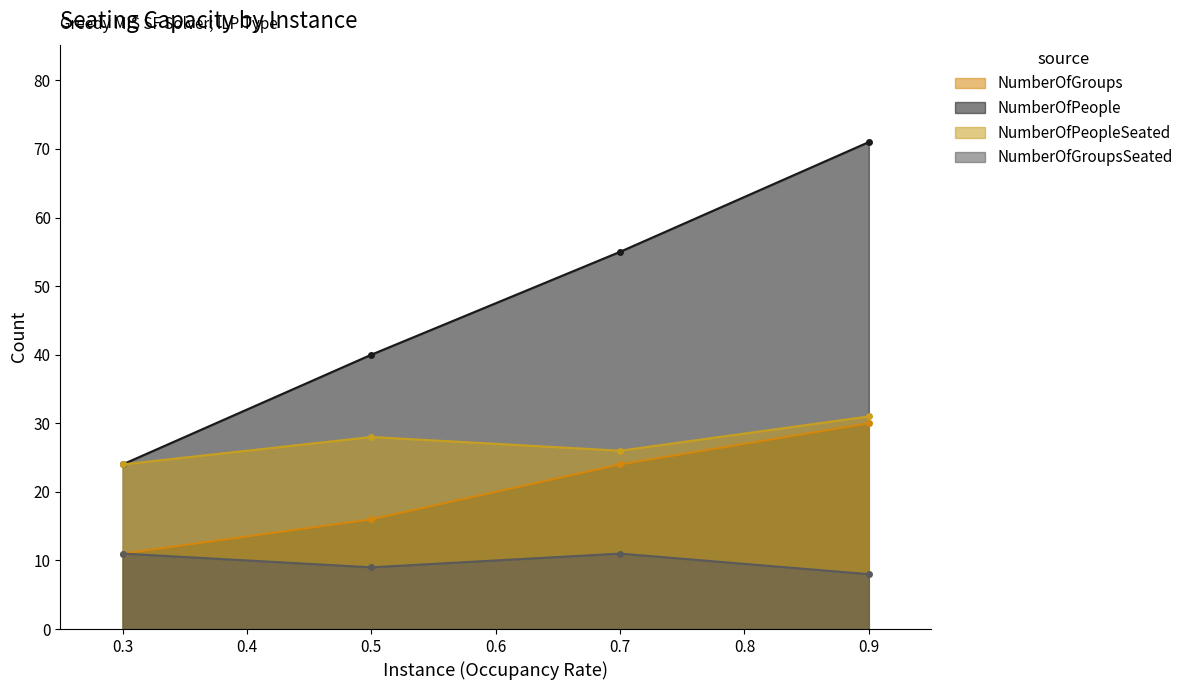

Which series has the largest total across all categories?

NumberOfPeople